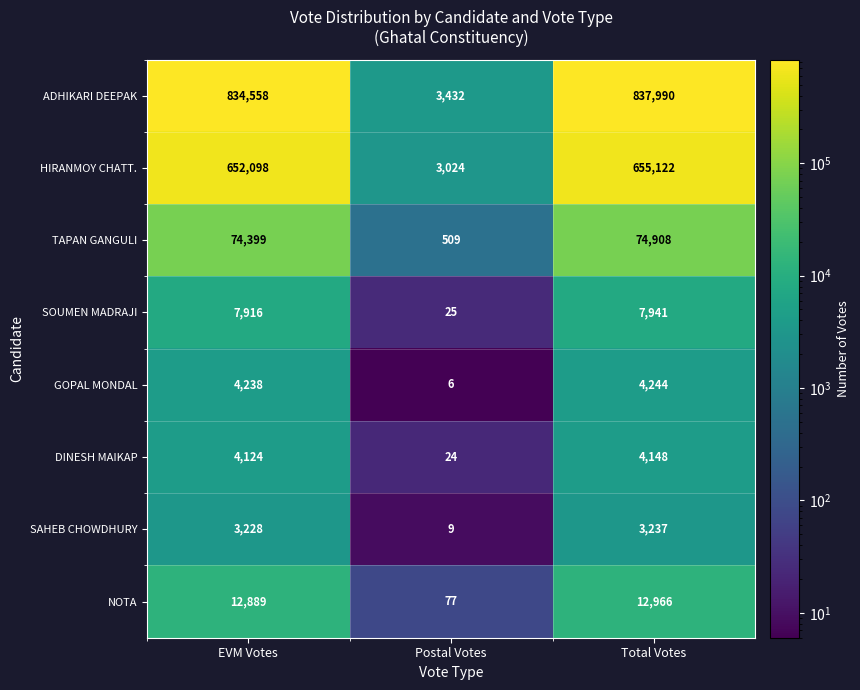

The value of SOUMEN MADRAJI at EVM Votes is 7916. True or false?

True